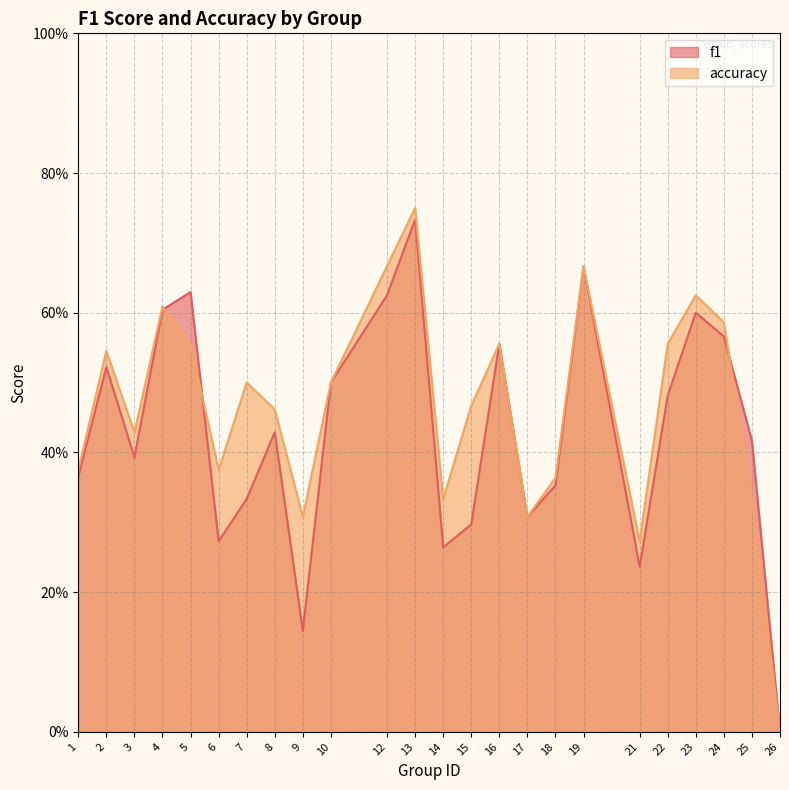

The value of accuracy at 10 is 0.5. True or false?

True